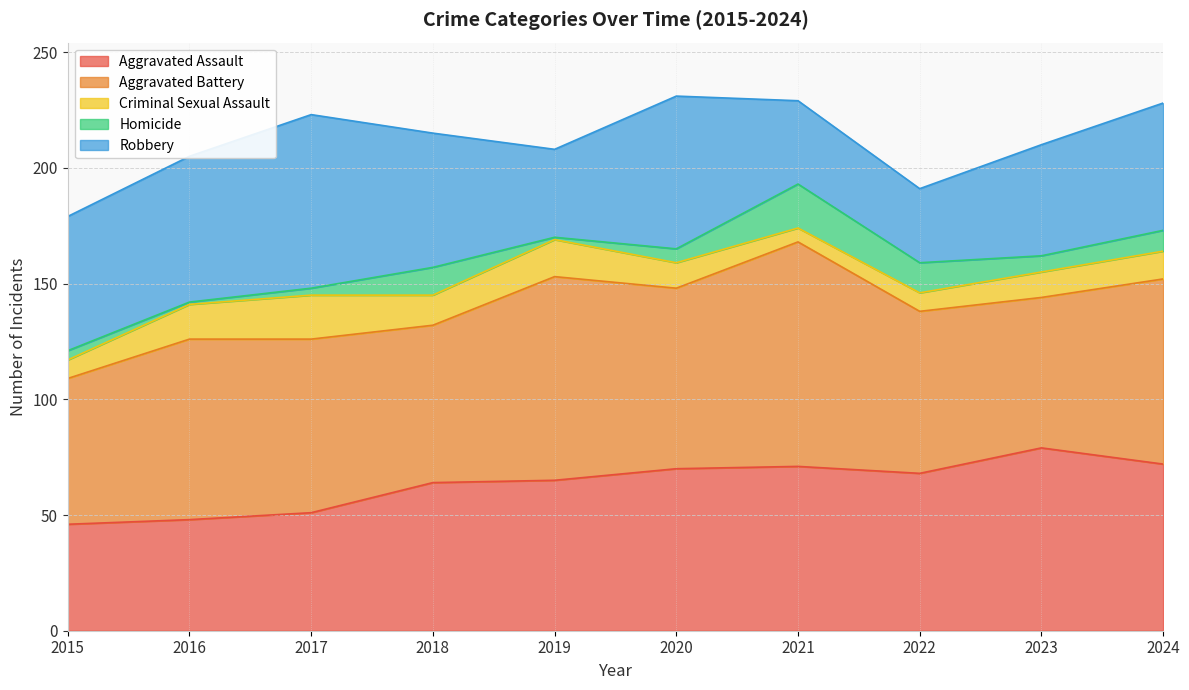

List the series in order of their peak value, lowest first.

Criminal Sexual Assault, Homicide, Robbery, Aggravated Assault, Aggravated Battery